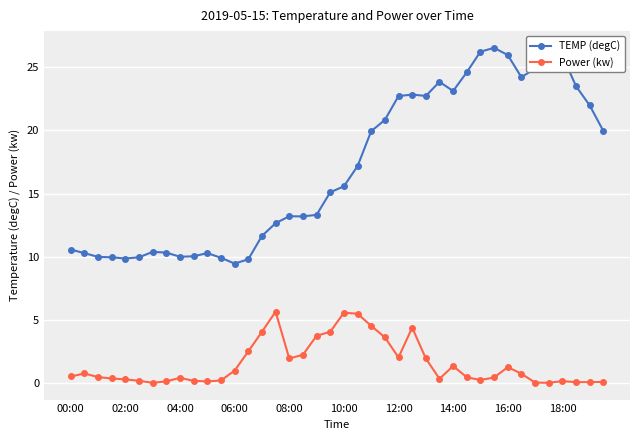

List the series in order of their peak value, lowest first.

Power (kw), TEMP (degC)